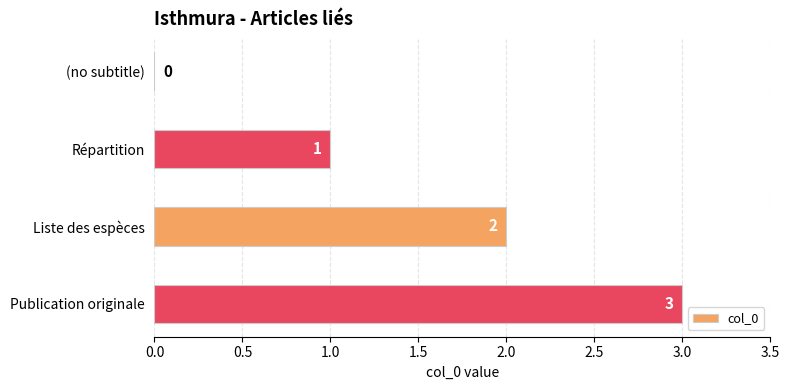

What is the sum of the values at Répartition and Publication originale?

4